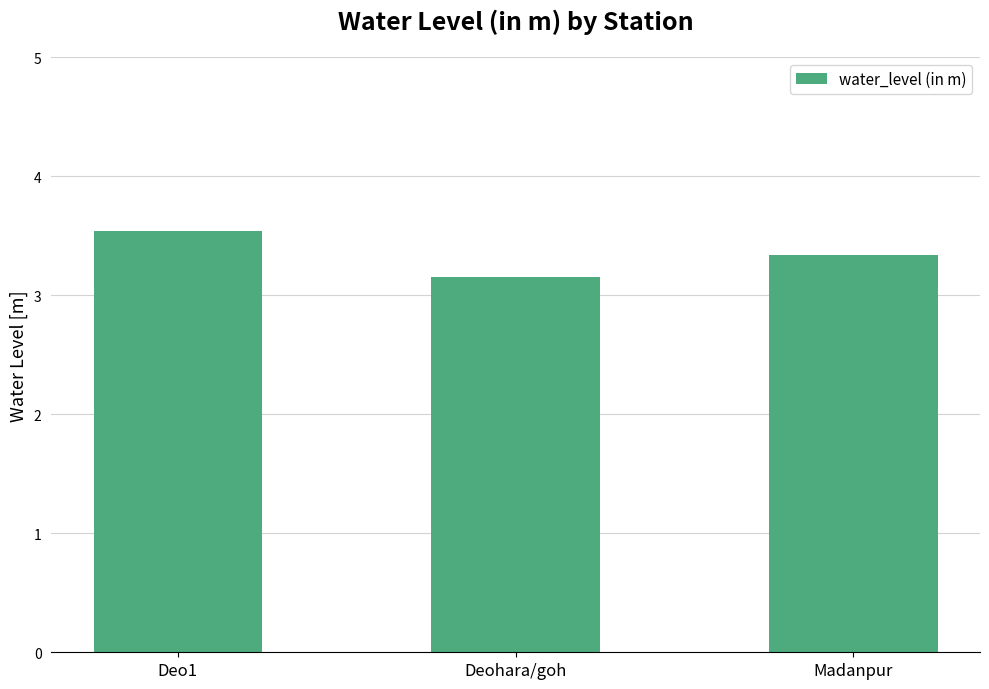

What is the average value?

3.3